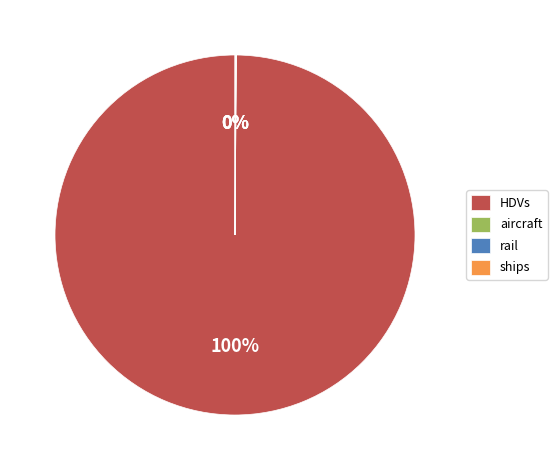

Is there any slice that represents more than half of the pie?

Yes